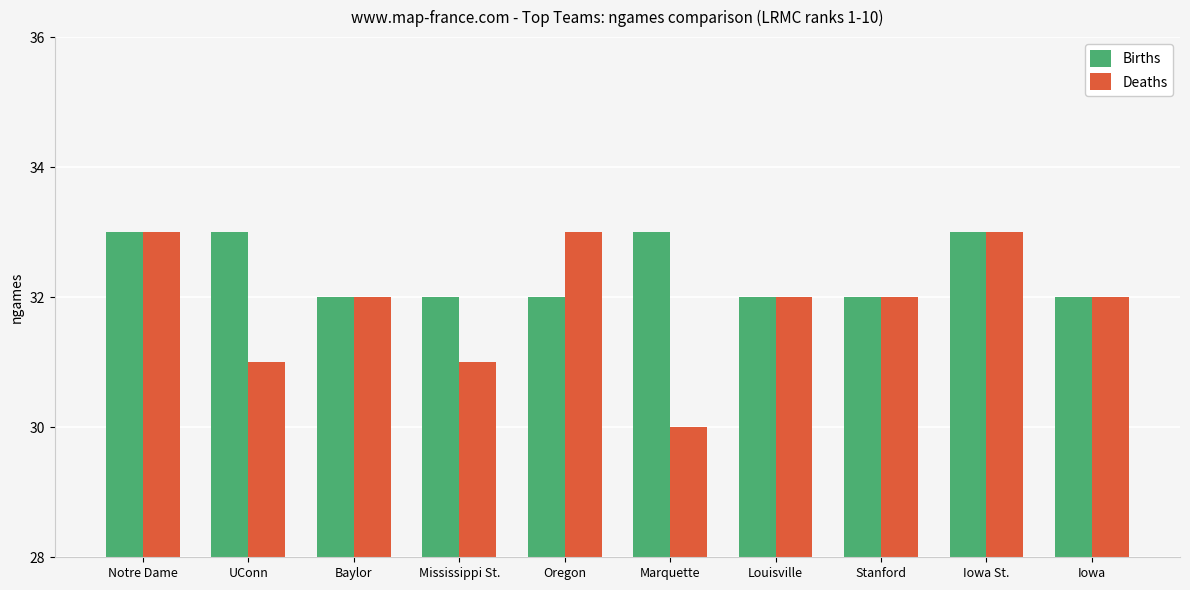

Is the value of Births at Baylor greater than the value of Deaths at Iowa St.?

No